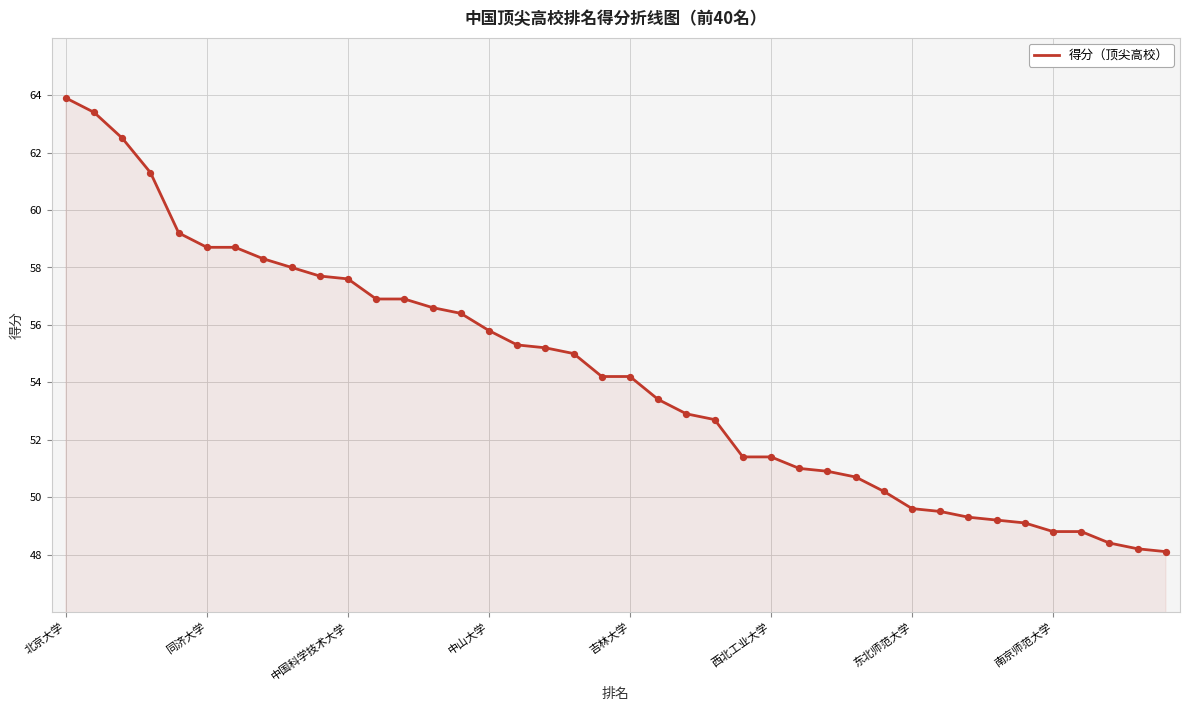

What is the difference between the maximum and minimum values?

15.8